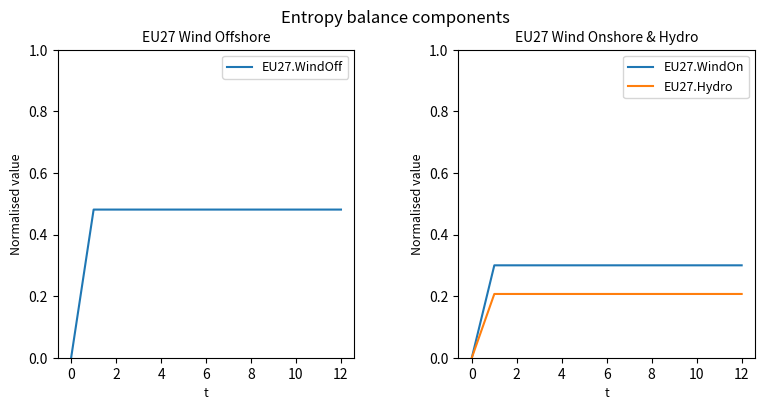

How many data points does each series have?

13